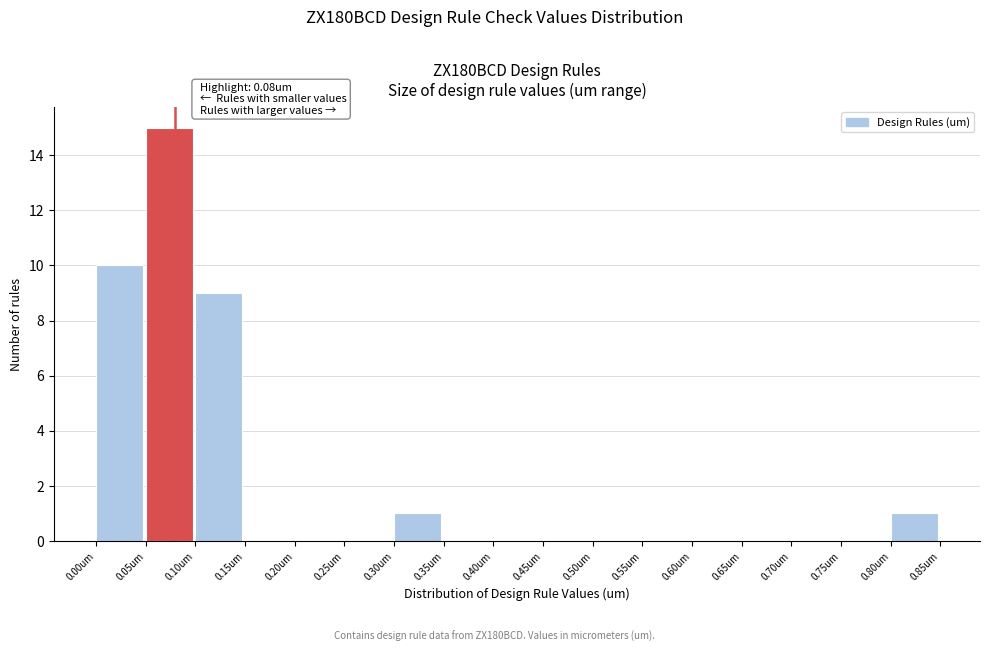

Over which range of the x-axis is the bar tallest?

0.05 to 0.10